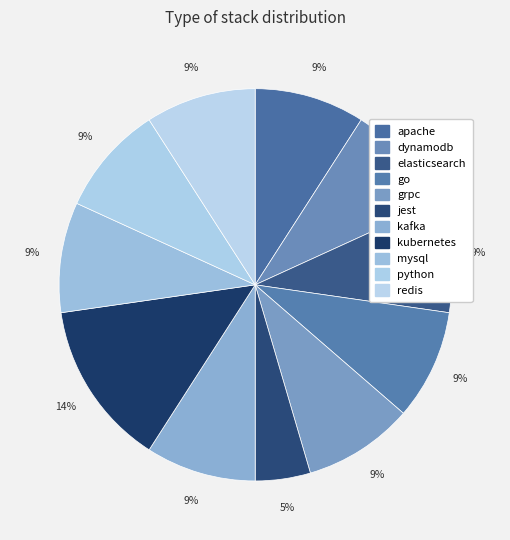

To the nearest percent, what is the difference between the largest and smallest slice percentages?

9%